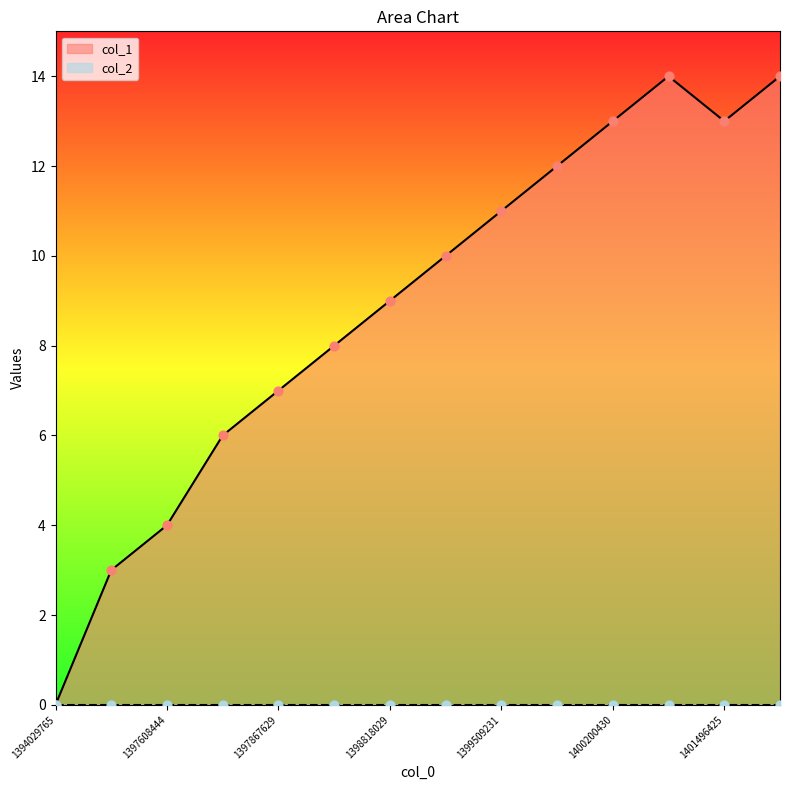

What is the ratio of the value at 1397608444 to the value at 1397694827?

0.7